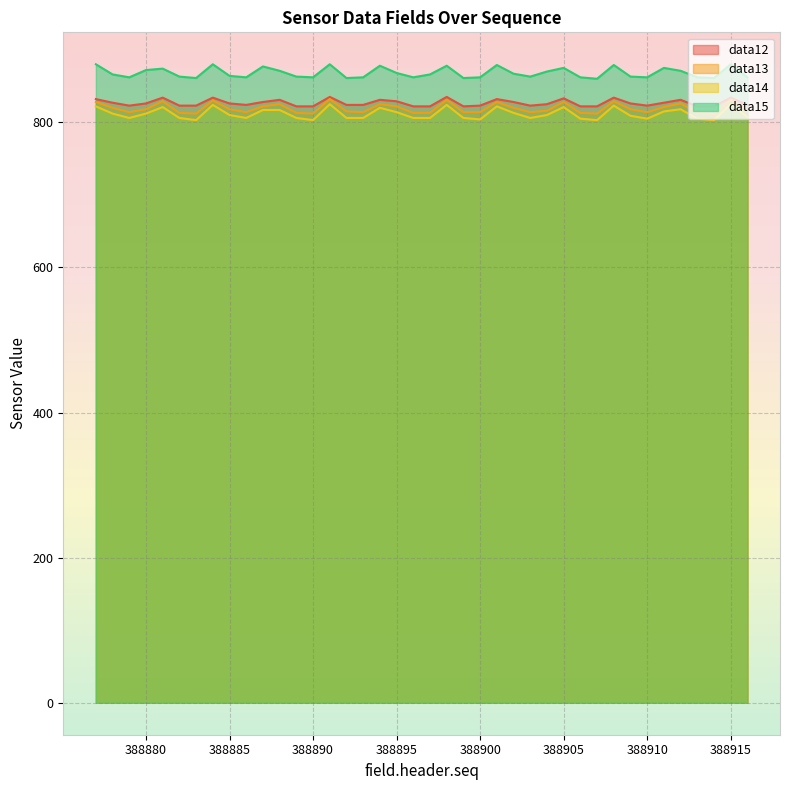

What is the value of the data13 point at the 3rd from the left?

814